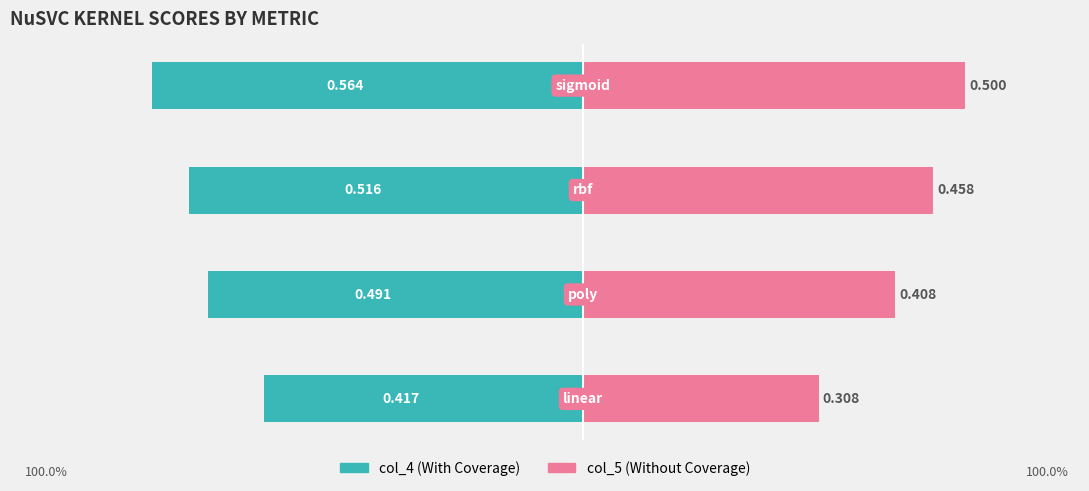

How many col_5 values are between 0 and 1?

4